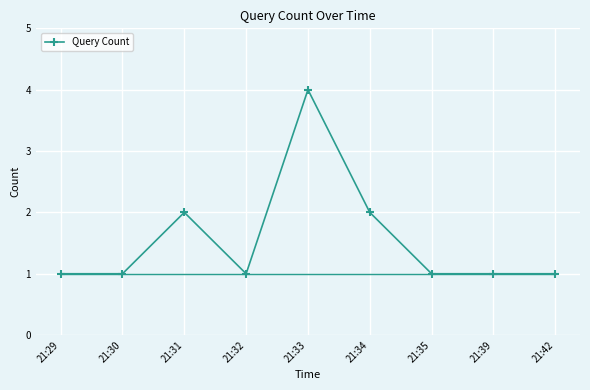

Reading left to right, list all the values displayed in this chart.

1	1	2	1	4	2	1	1	1